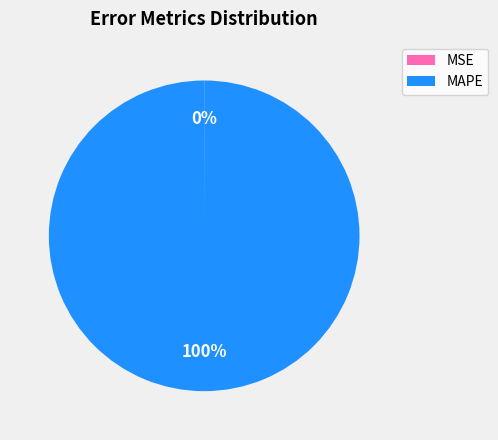

What percentage is the MAPE slice, to the nearest percent?

100%